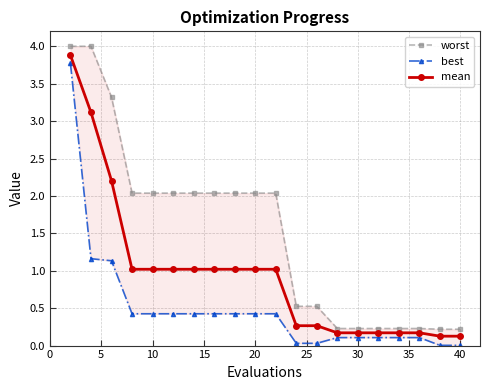

True or false: best and mean cross at least once.

False